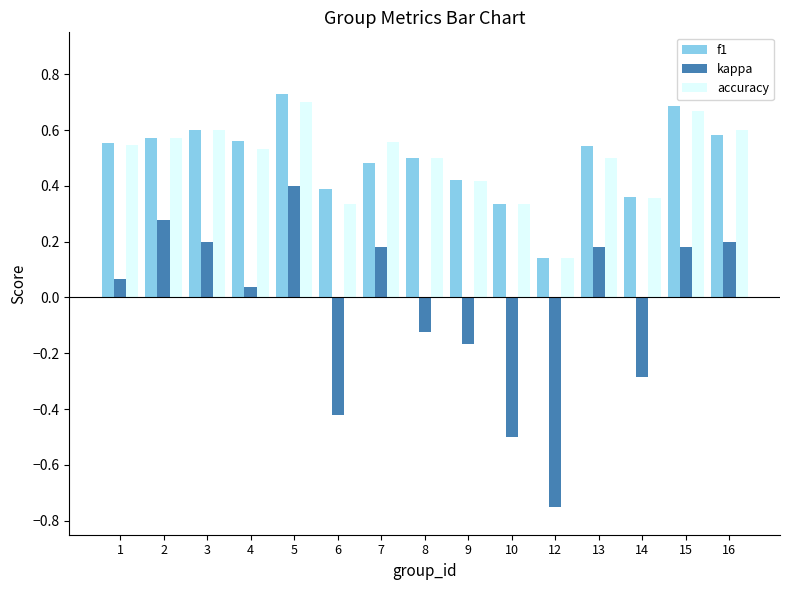

Where is kappa nearest to the value 0?

4